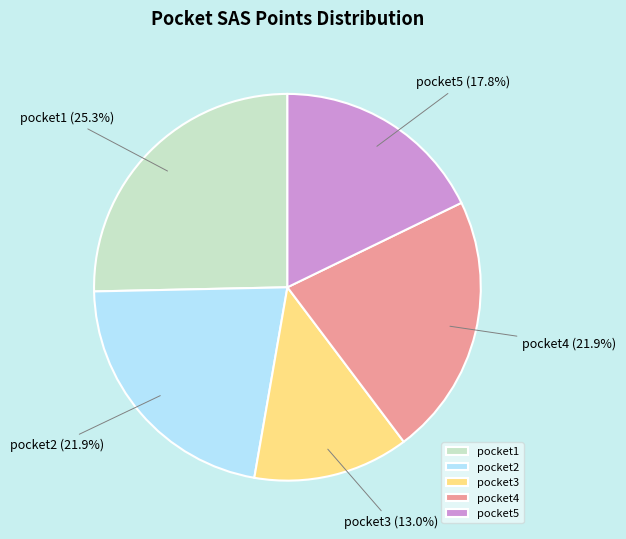

Do pocket1 and pocket2 together represent more than half of the pie?

No